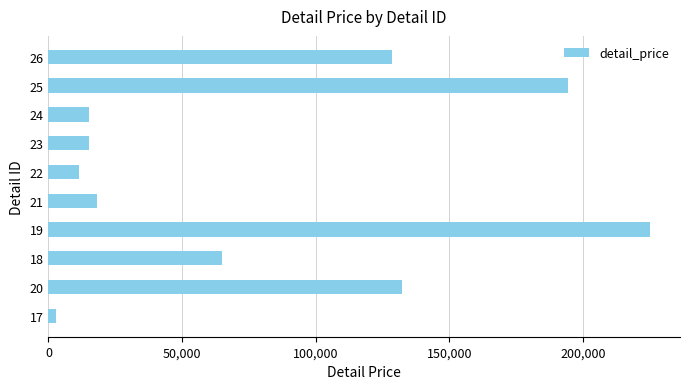

What is the average value?

80748